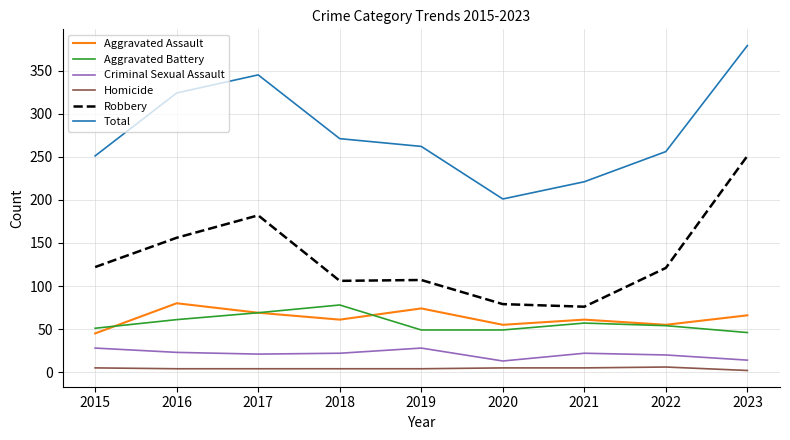

Where is the first local maximum for Total?

2017